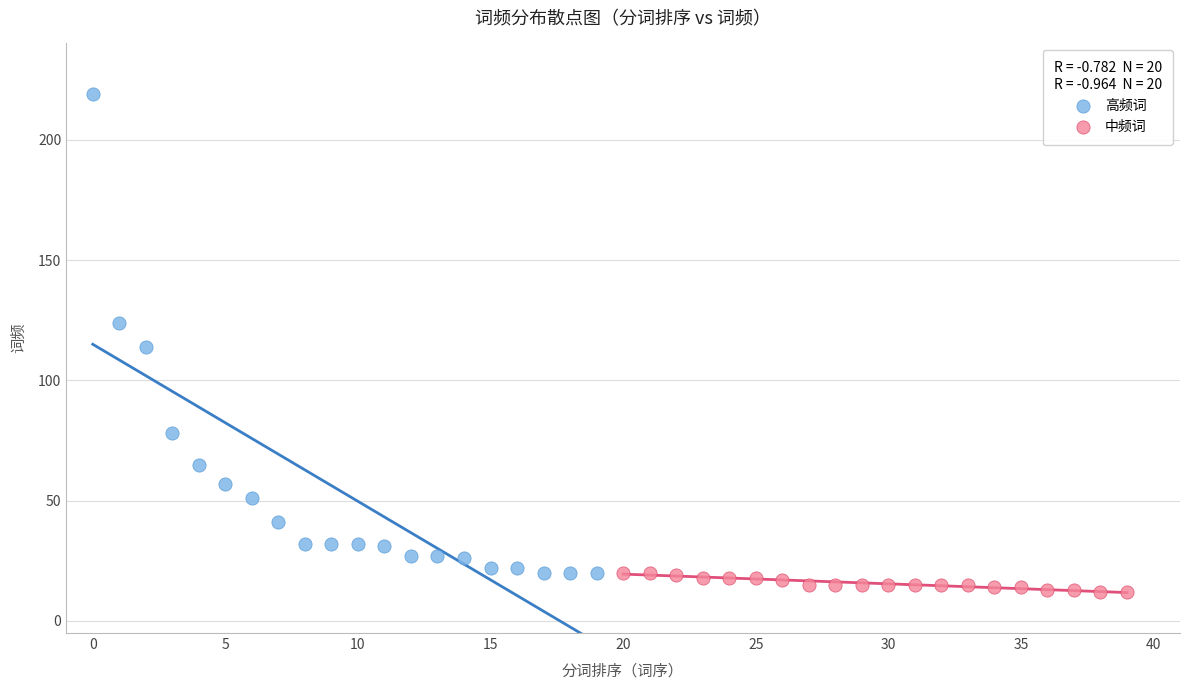

Which series reaches the minimum Y coordinate?

中频词